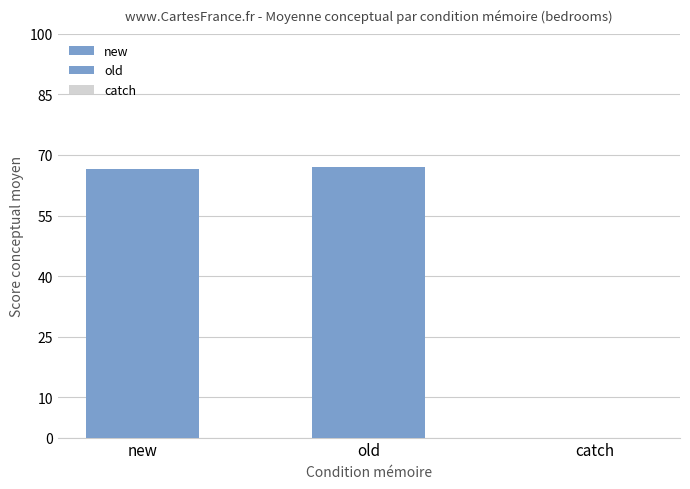

True or false: the data shows 17.6 at new.

False